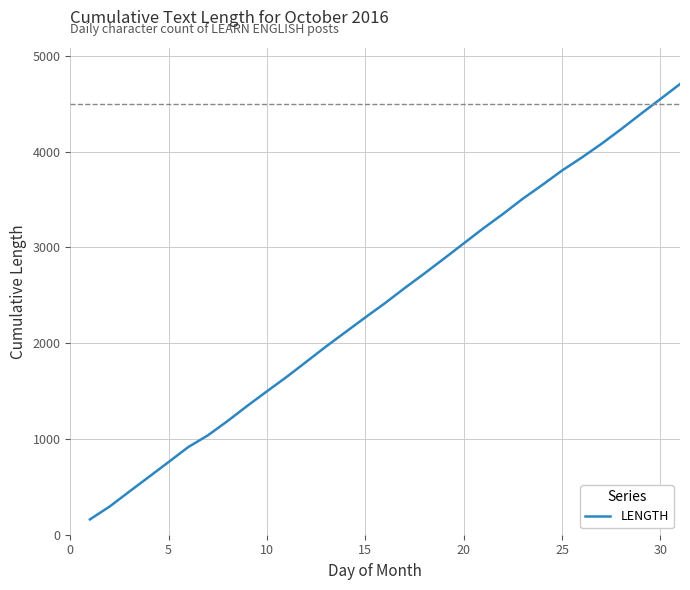

What is the greatest value displayed?

4704